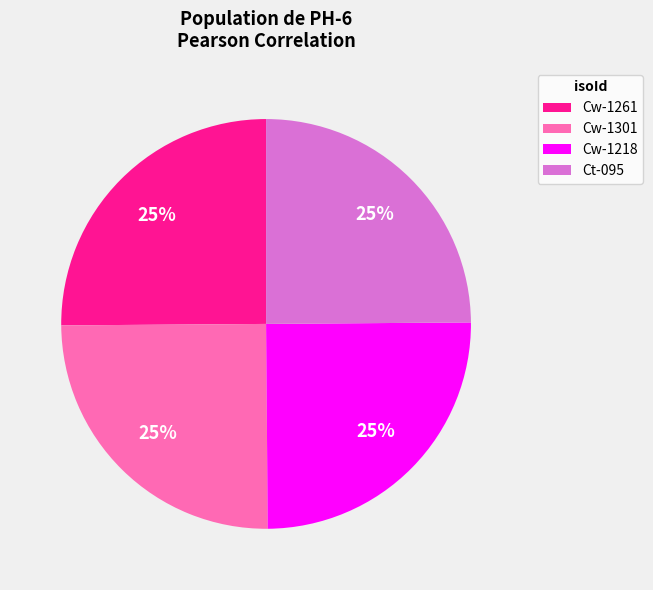

Does Ct-095 account for over 50% of the chart?

No